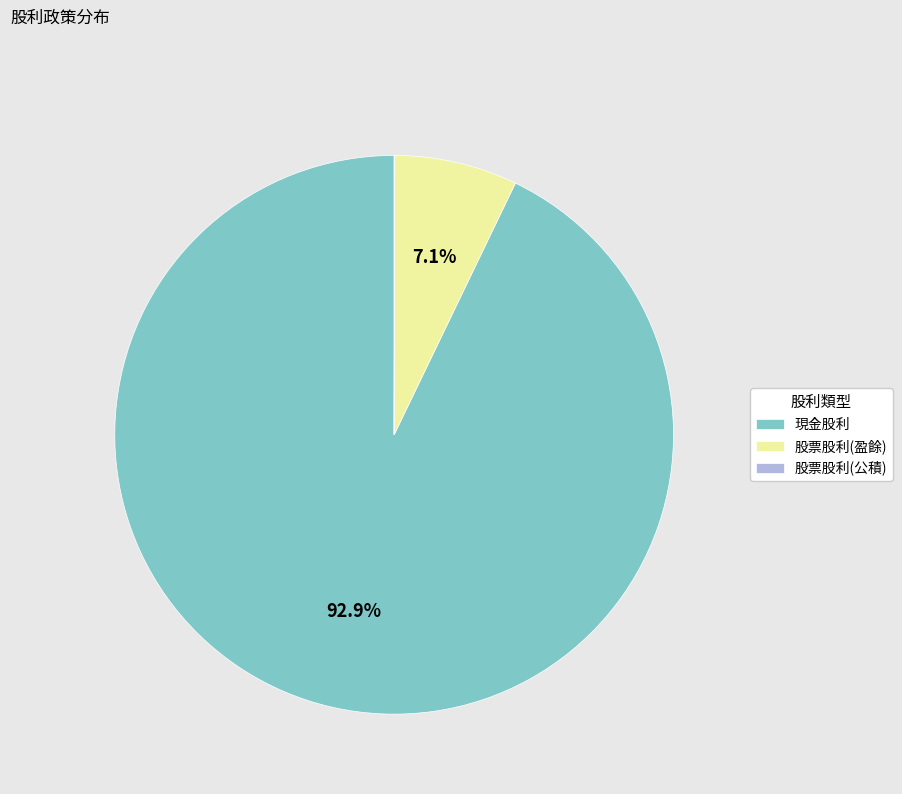

To the nearest percent, what is the difference between the largest and smallest slice percentages?

93%